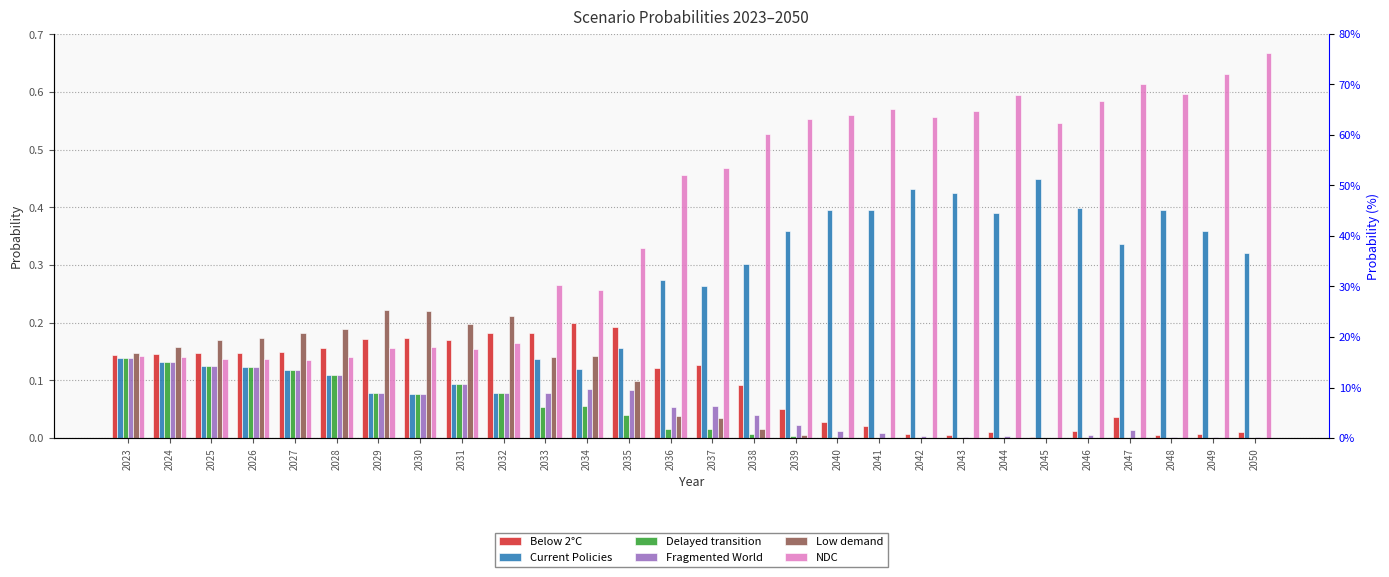

Rank the series by their maximum value, from highest to lowest.

NDC, Current Policies, Low demand, Below 2°C, Delayed transition, Fragmented World